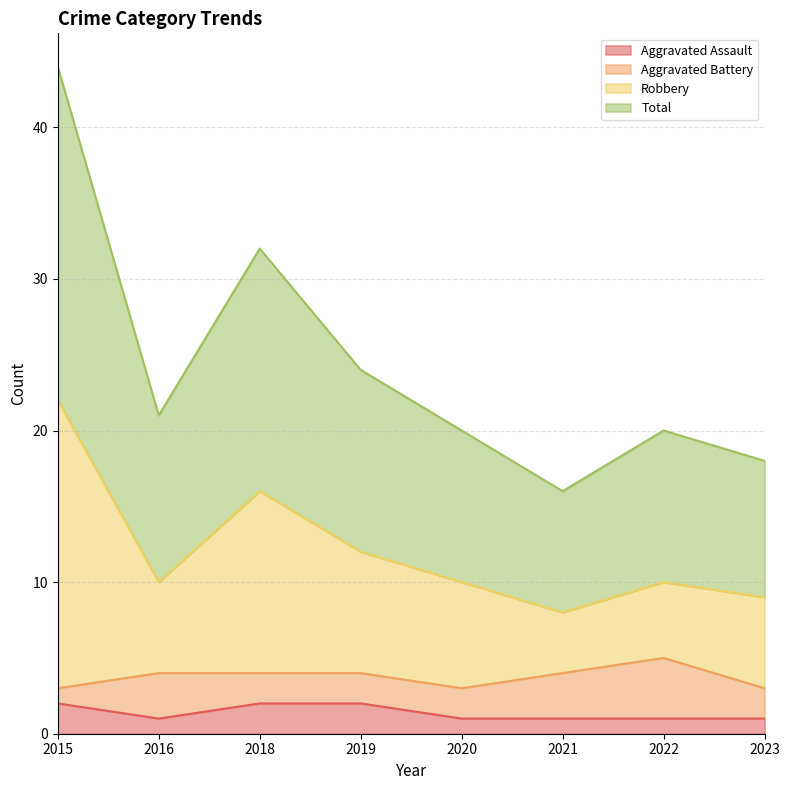

True or false: Total and Aggravated Assault cross at least once.

False